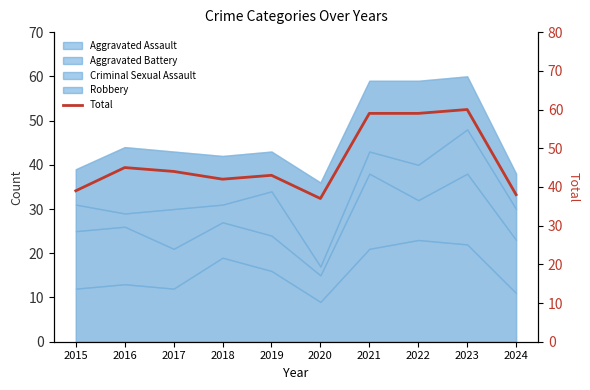

Is it true that the value at 2023 is 60?

True